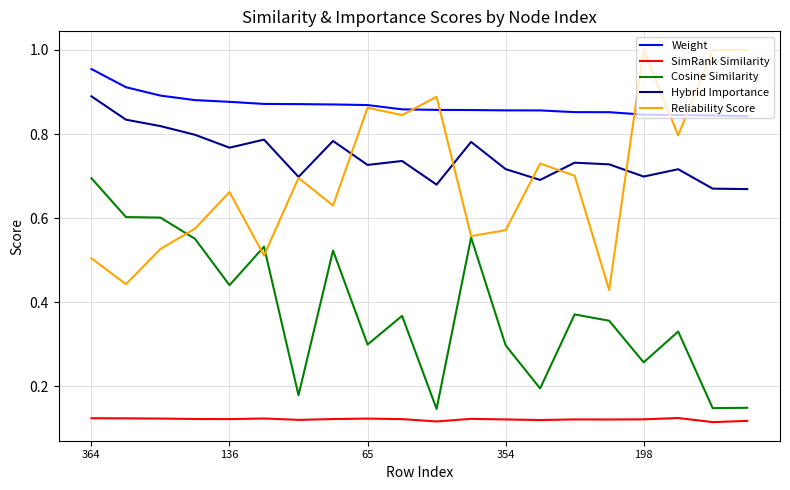

List the series in order of their peak value, highest first.

Reliability Score, Weight, Hybrid Importance, Cosine Similarity, SimRank Similarity